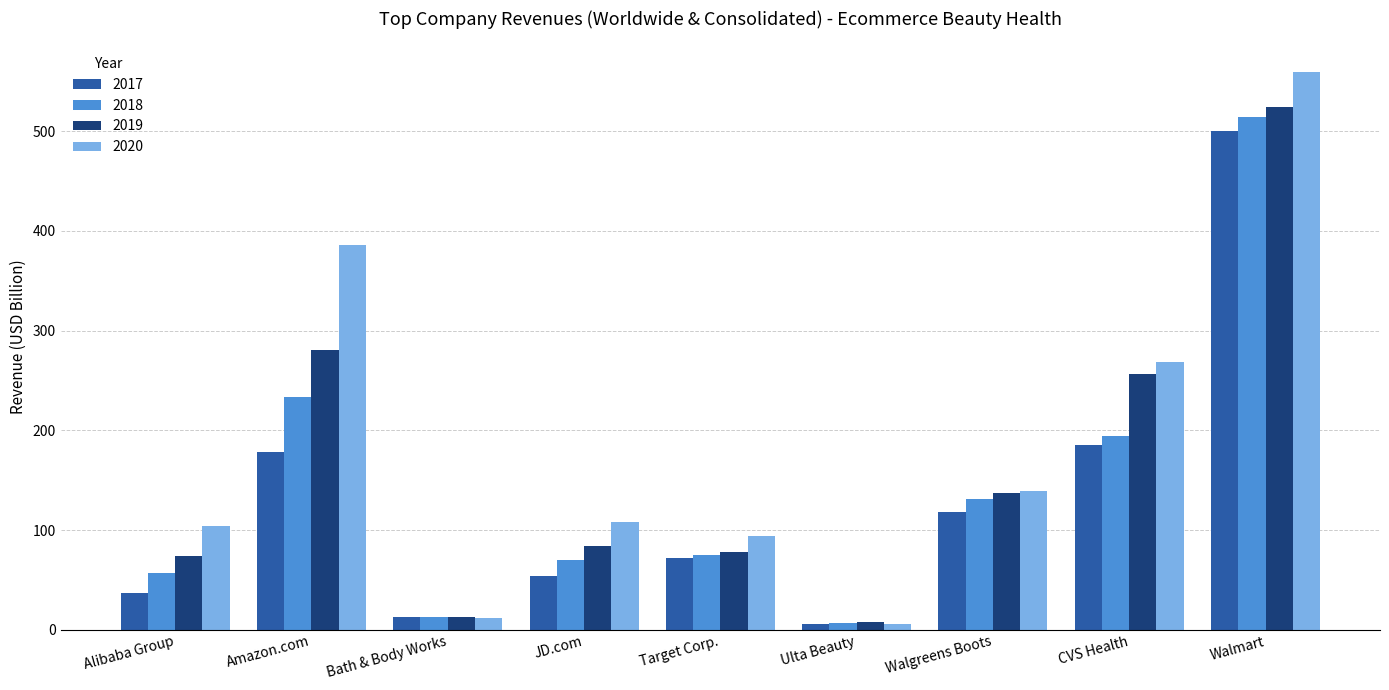

Which category has the lowest value in the 2018 series?

Ulta Beauty